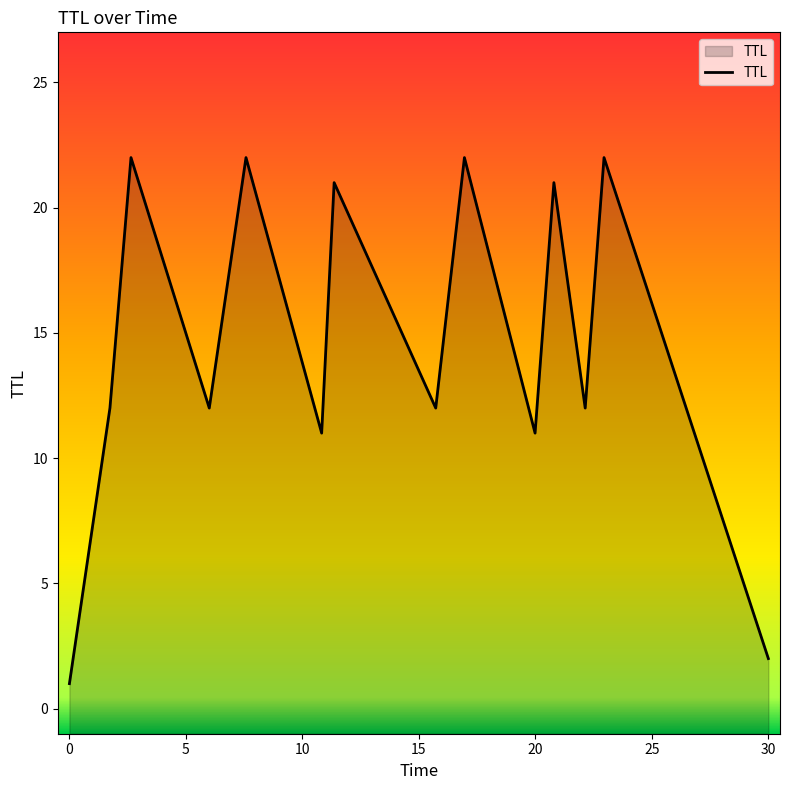

What is the greatest value displayed?

22